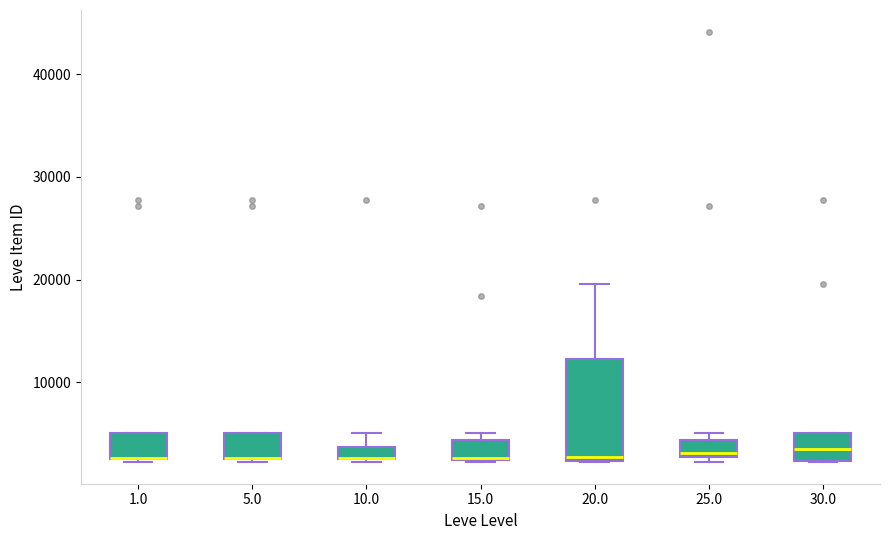

Where is the lower edge of the box at x = 5.0 on the y-axis? The values are not printed on the chart, so give them approximately, as read against the axis.

3000